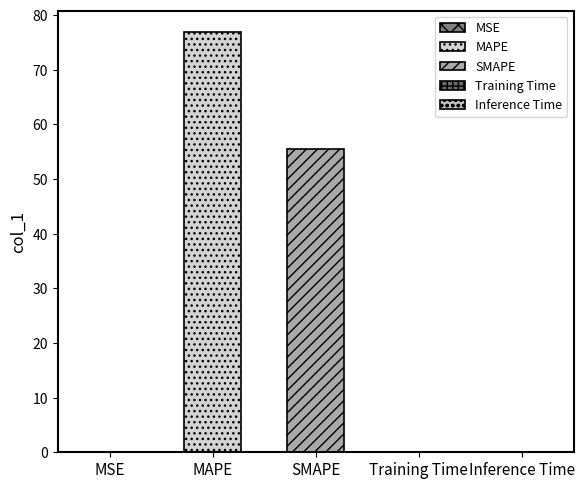

Is it true that the value at MAPE is 131.1?

False